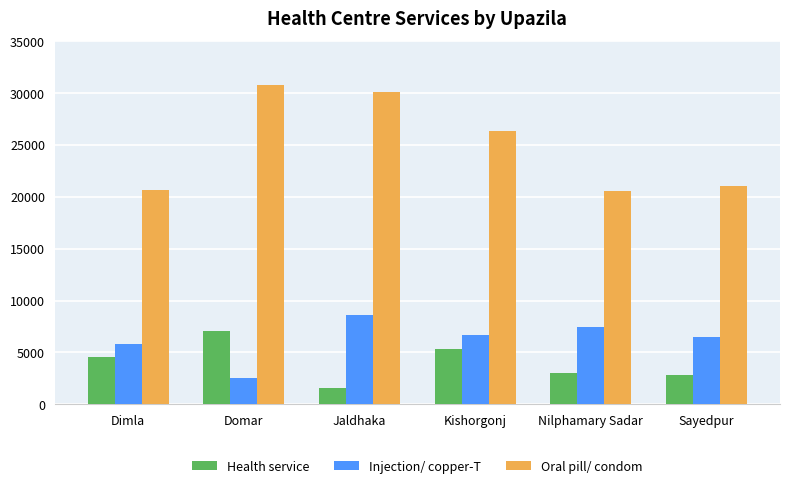

What are all the series names shown in the legend?

Health service, Injection/ copper-T, Oral pill/ condom